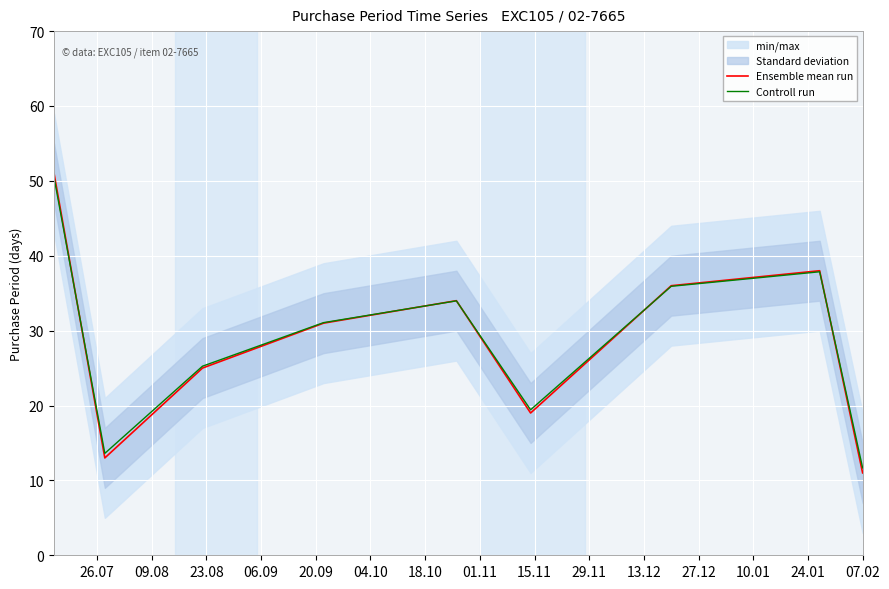

What is the minimum value for Controll run?

11.7